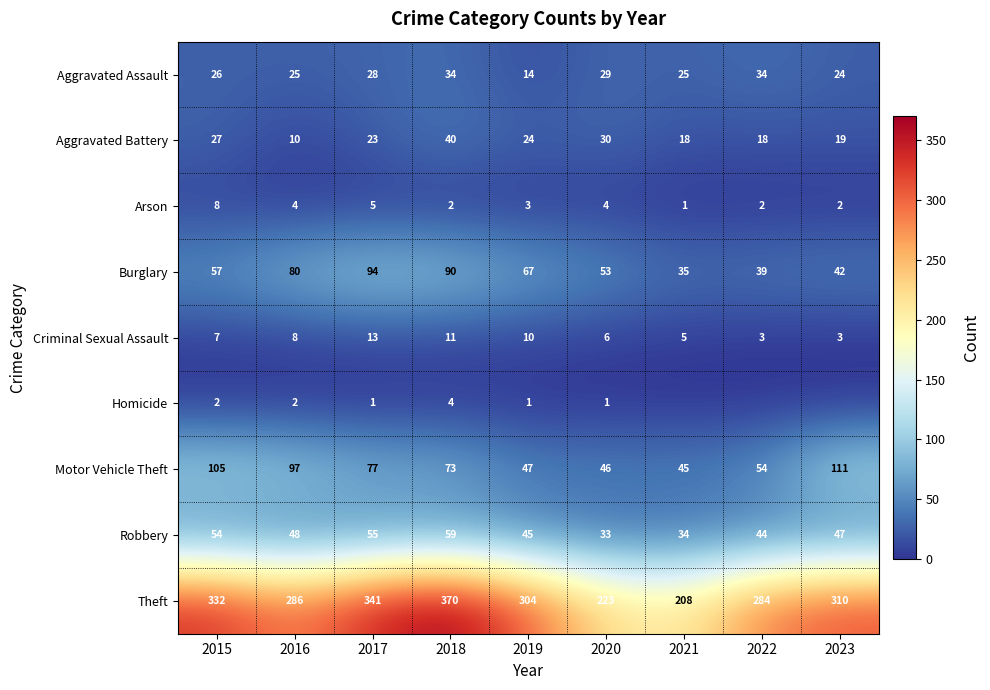

At 2015, list the series in order from smallest to largest.

Homicide, Criminal Sexual Assault, Arson, Aggravated Assault, Aggravated Battery, Robbery, Burglary, Motor Vehicle Theft, Theft